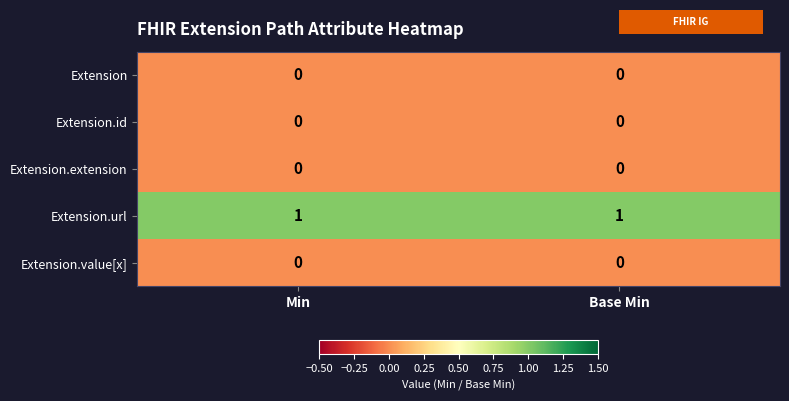

Reading left to right, extract all data points from this chart.

Extension: 0	0
Extension.id: 0	0
Extension.extension: 0	0
Extension.url: 1	1
Extension.value[x]: 0	0